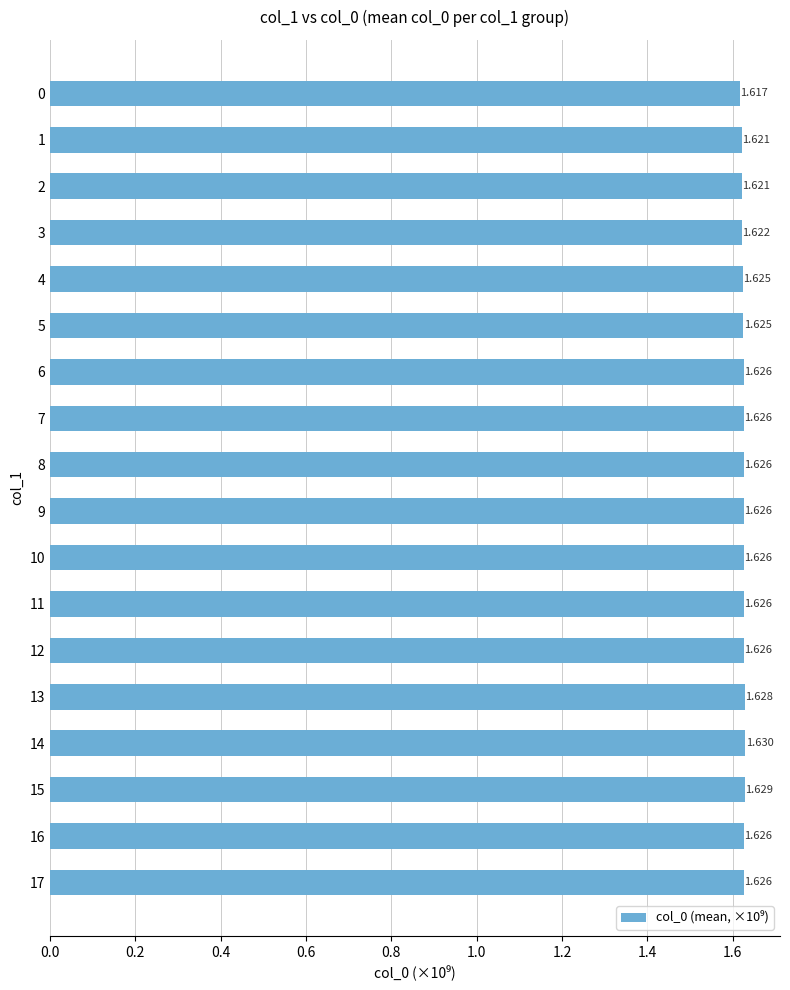

Does the chart contain any negative values?

No